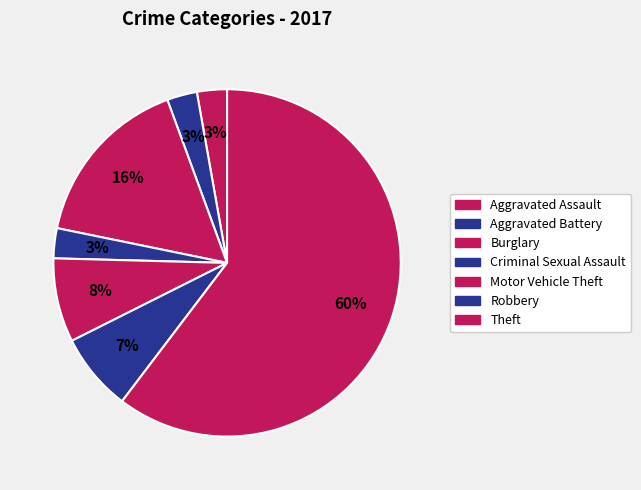

To the nearest percent, what is the difference between the largest and smallest slice percentages?

58%